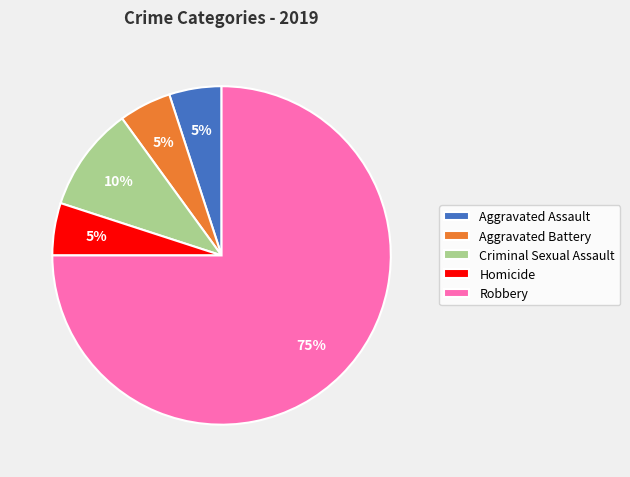

What percentage is the Robbery slice, to the nearest percent?

75%